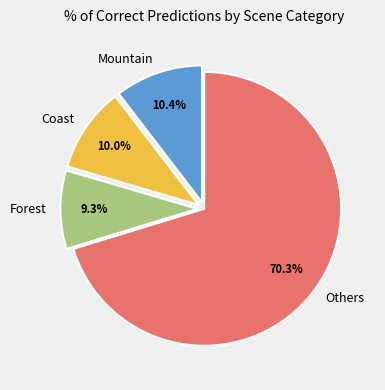

What is the smallest slice in the pie chart?

Forest